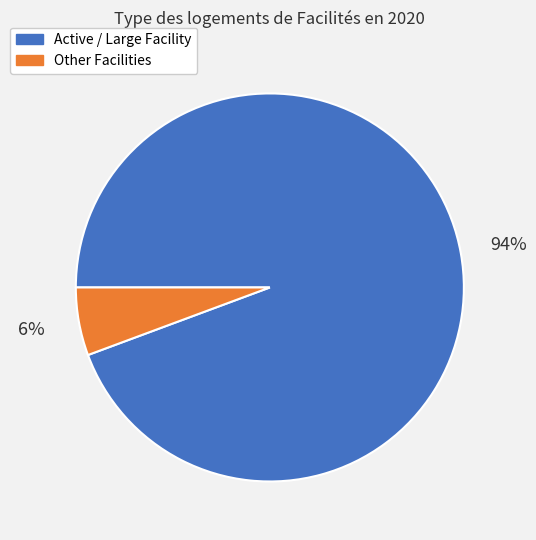

Is there any slice that represents more than half of the pie?

Yes